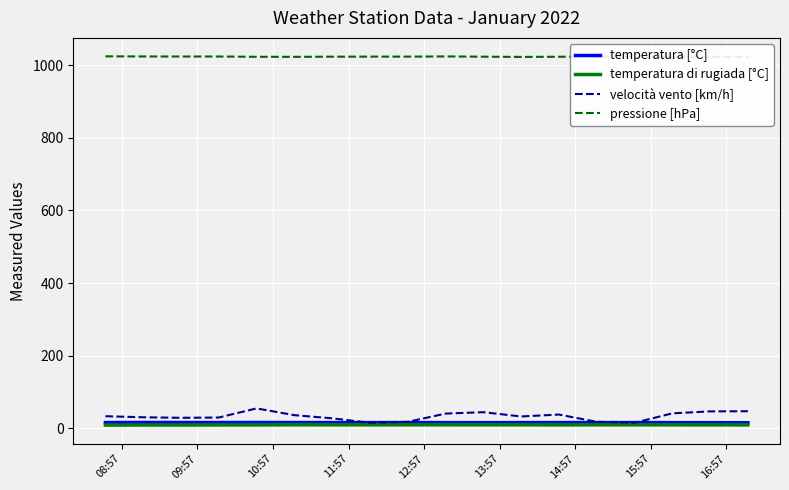

Which series has the widest spread of values?

velocità vento [km/h]